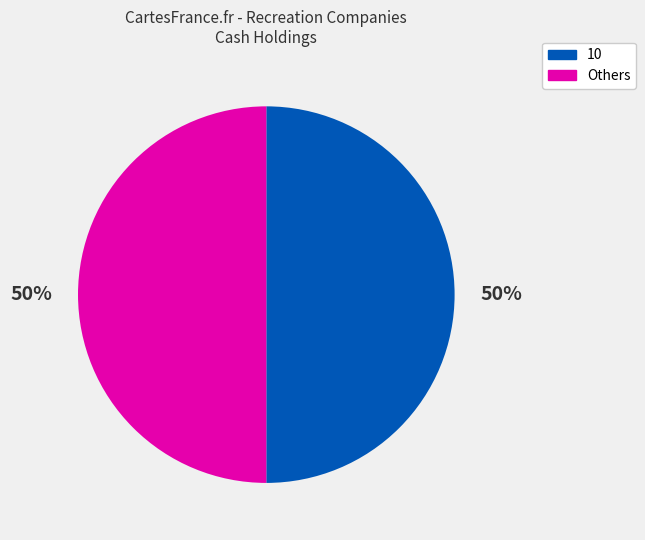

To the nearest percent, what portion does 10 represent?

50%